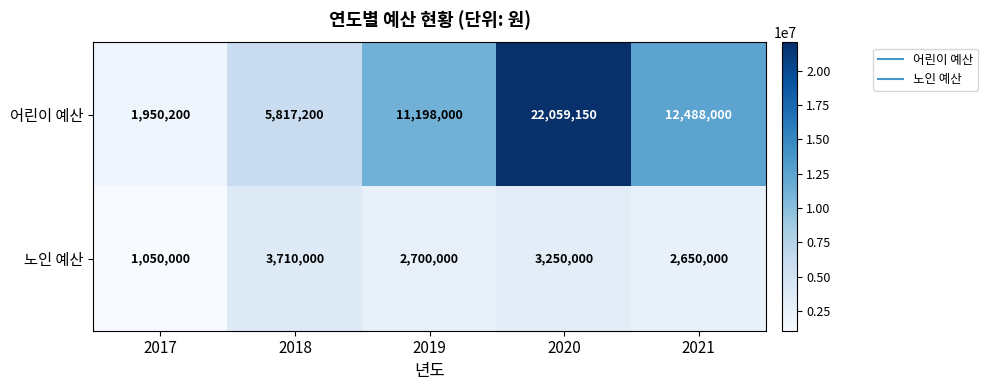

What is the sum of all 노인 예산 values?

13360000